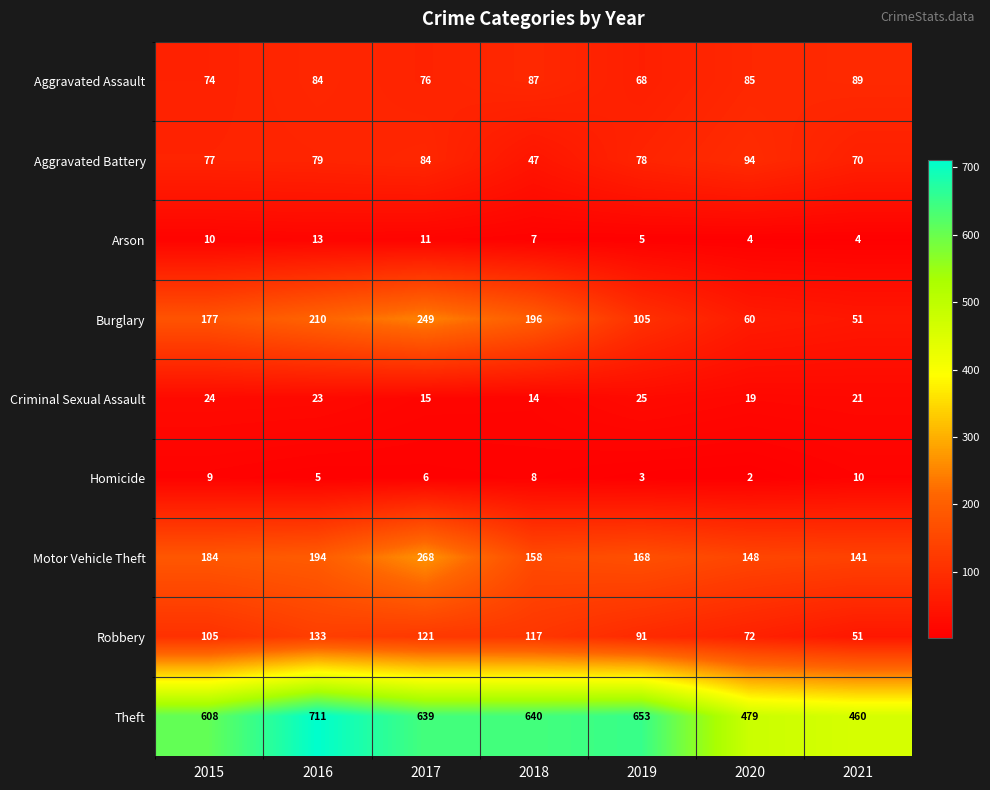

Is it true that Criminal Sexual Assault equals 32 at 2020?

False